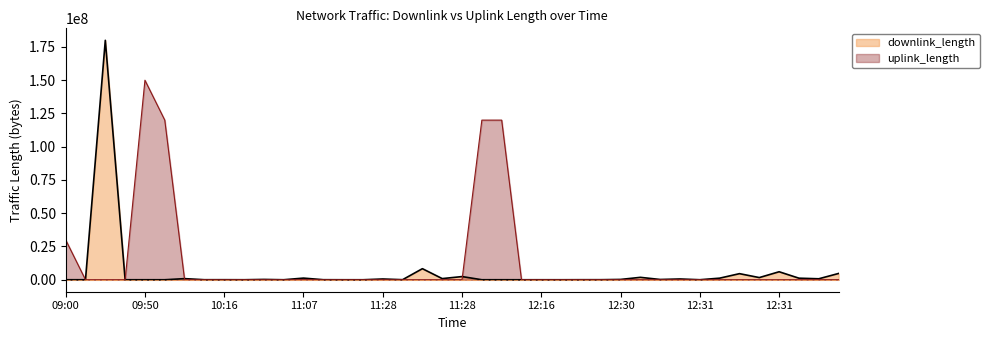

The value of downlink_length at 10:55 is 5289. True or false?

False